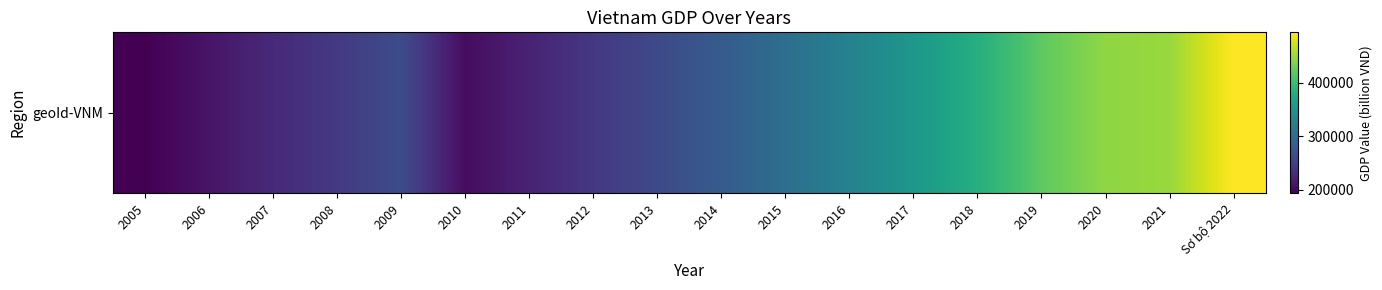

What is the change in value from 2009 to 2019?

+156519.8